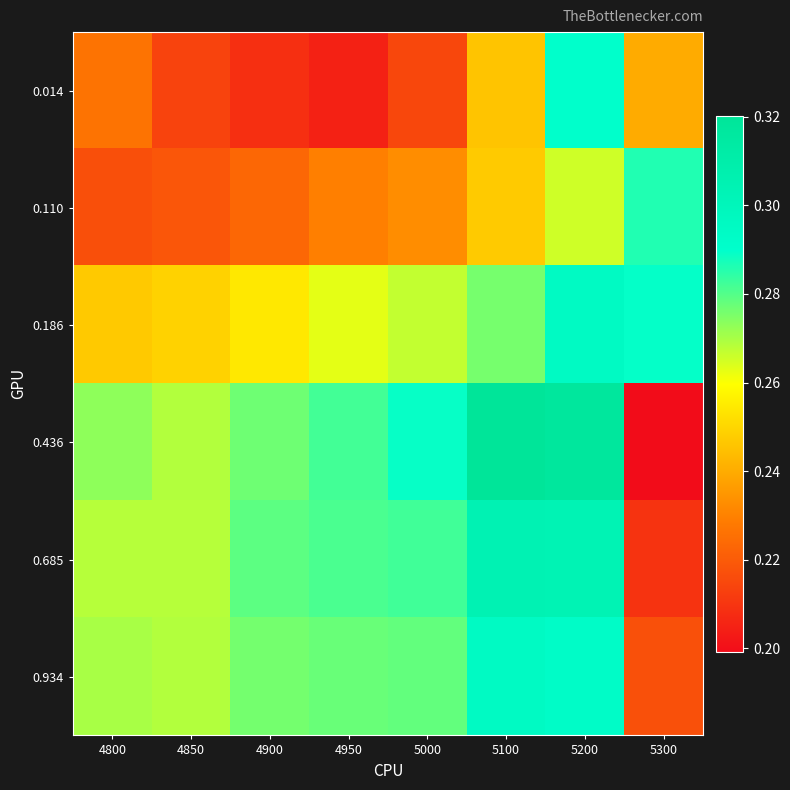

Which label corresponds to the largest value in the chart?

5100